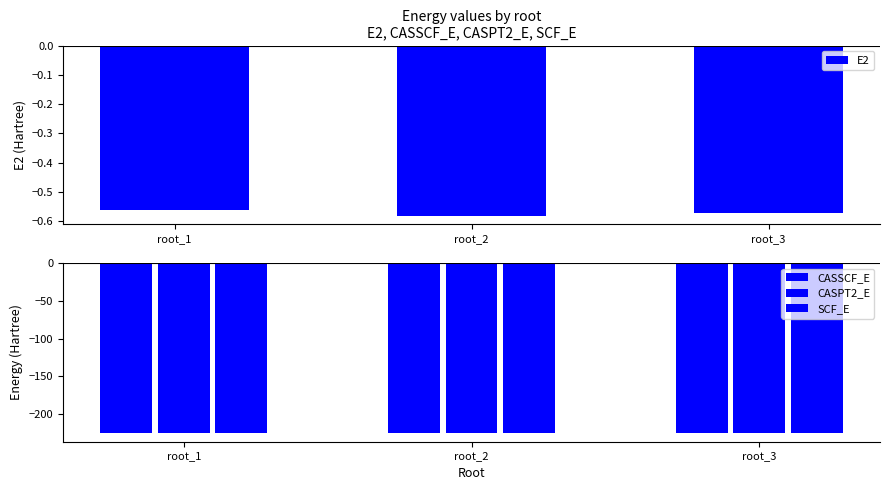

What is the approximate value of E2 at root_2?

-0.6